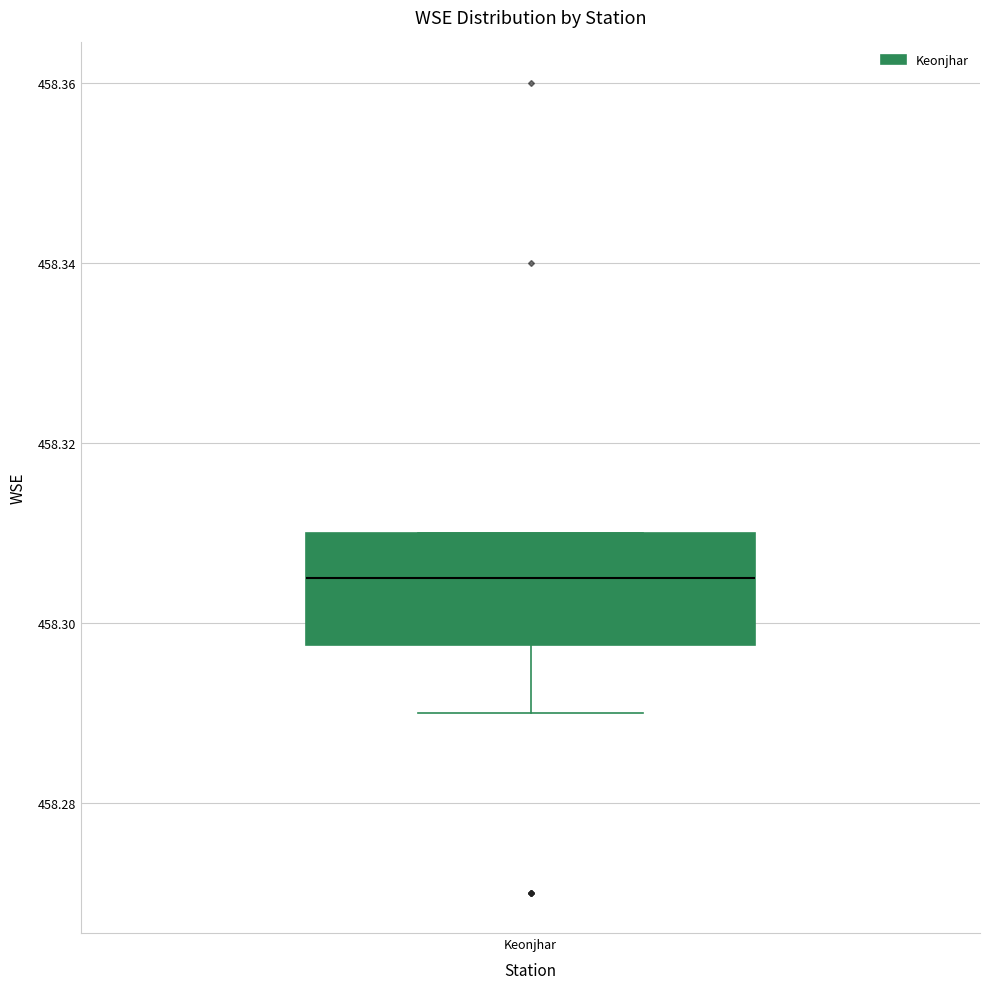

Read this box plot against the y-axis: the position of the median line, the range covered by the box, and the ends of both whiskers. The values are not printed on the chart, so give them approximately, as read against the axis.

median 458.306, box 458.298 to 458.310, whiskers 458.290 to 458.310